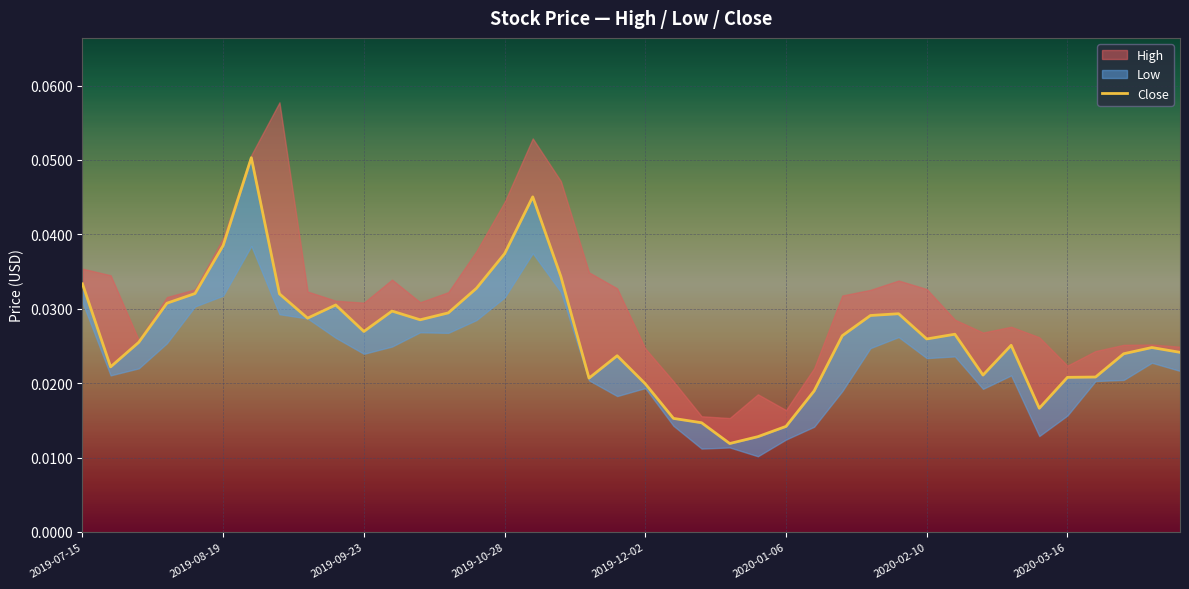

How many interior local peaks (higher than both neighbors) does the data have?

9